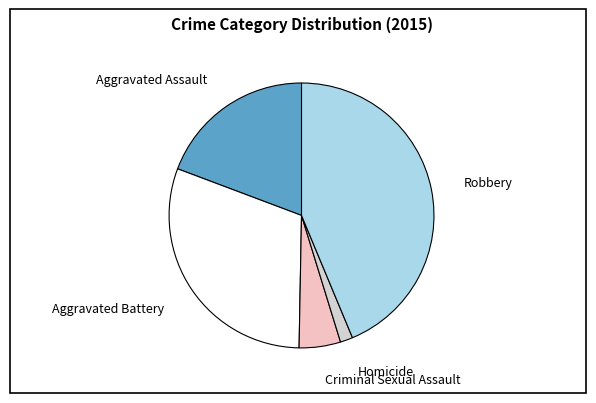

Which has a higher value, Robbery or Criminal Sexual Assault?

Robbery